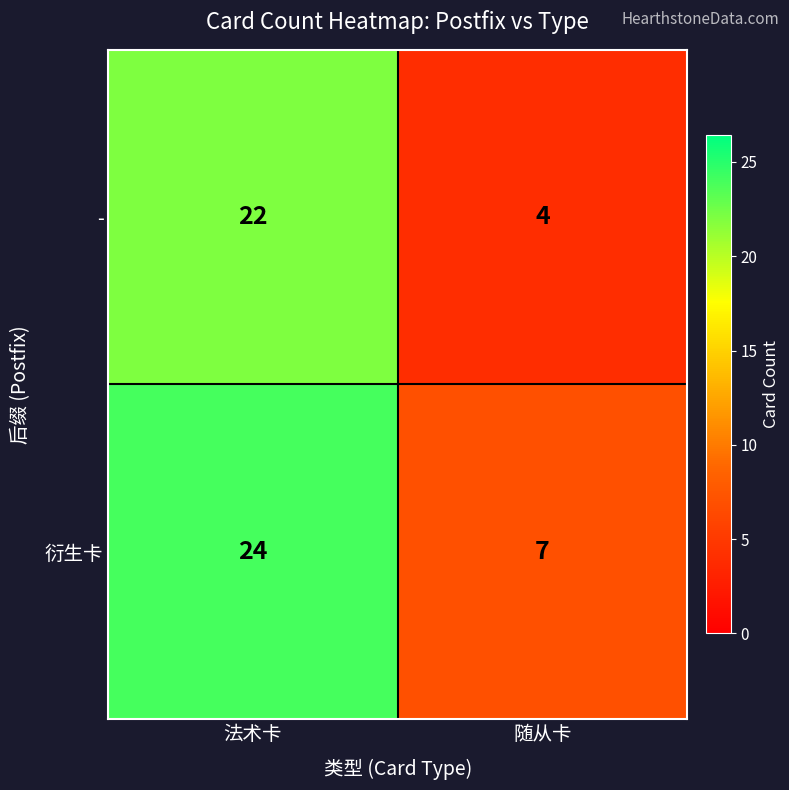

Reading left to right, list all the values displayed in this chart.

-: 22	4
衍生卡: 24	7